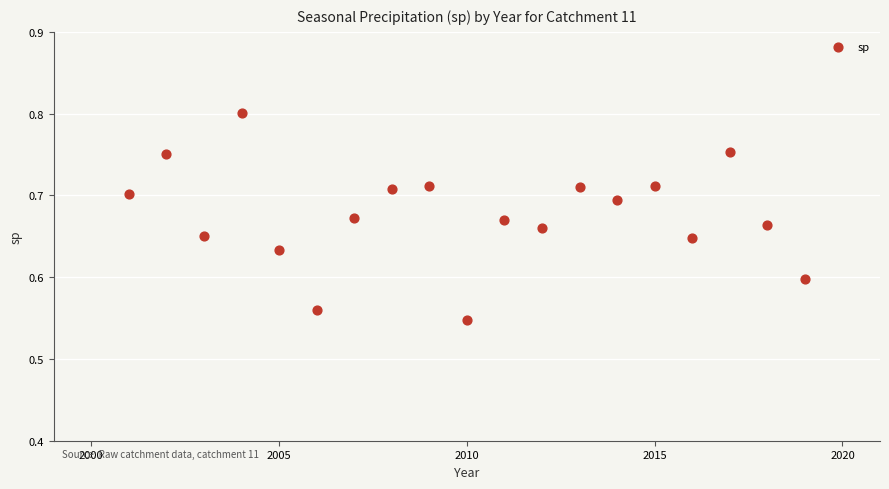

What is the range of X values (max minus min)?

18.0